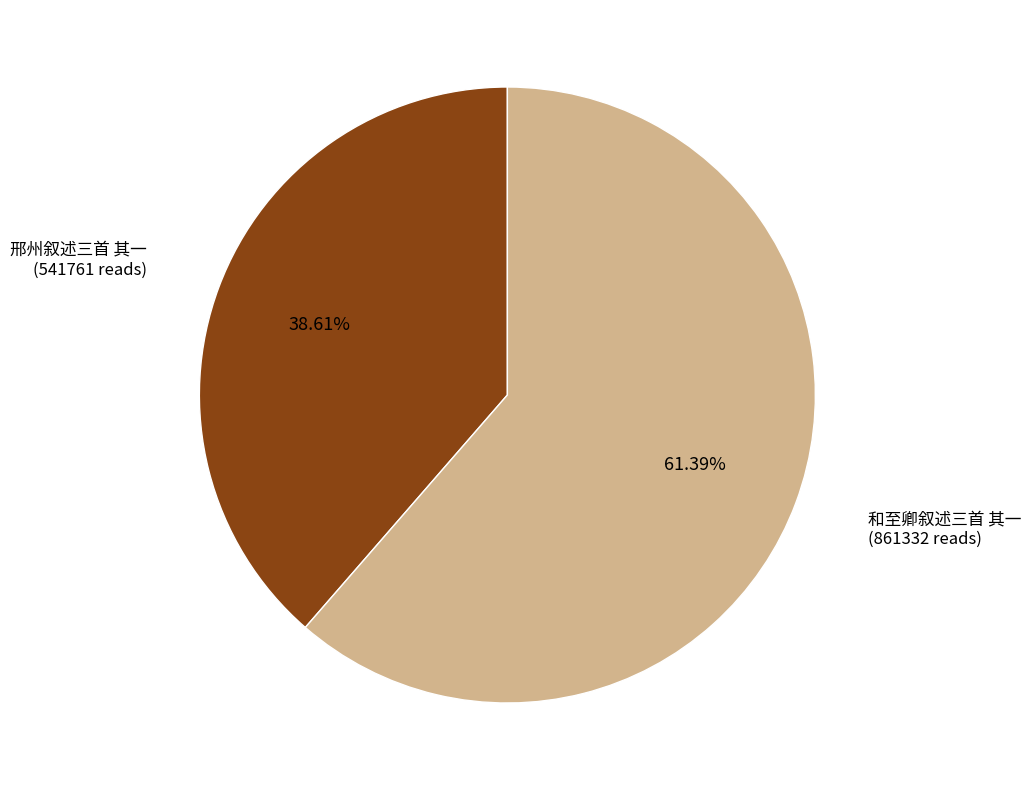

What is the ratio of the value at 邢州叙述三首 其一 to the value at 和至卿叙述三首 其一?

0.6